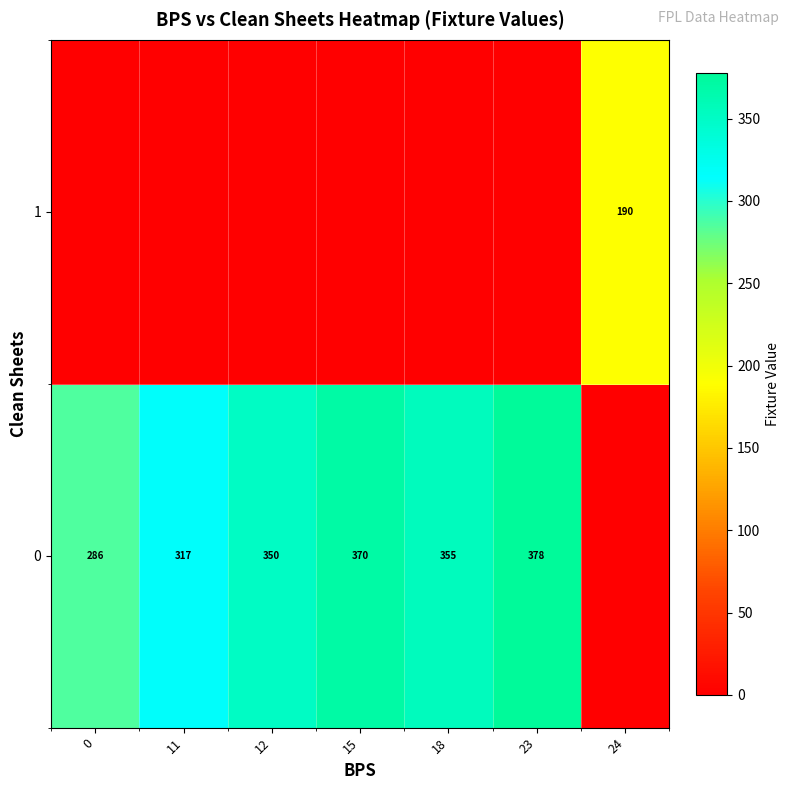

The row_0 series shows 132 at 0. True or false?

False